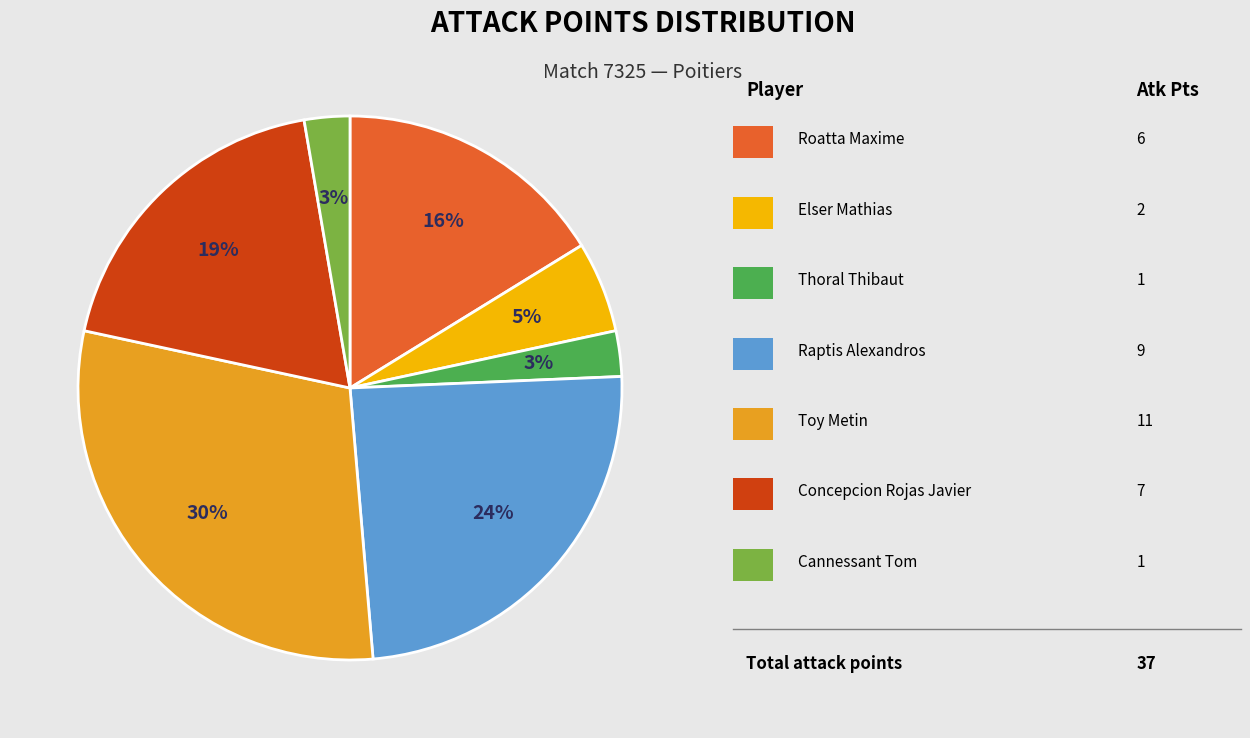

To the nearest percent, what is the average slice percentage?

14%